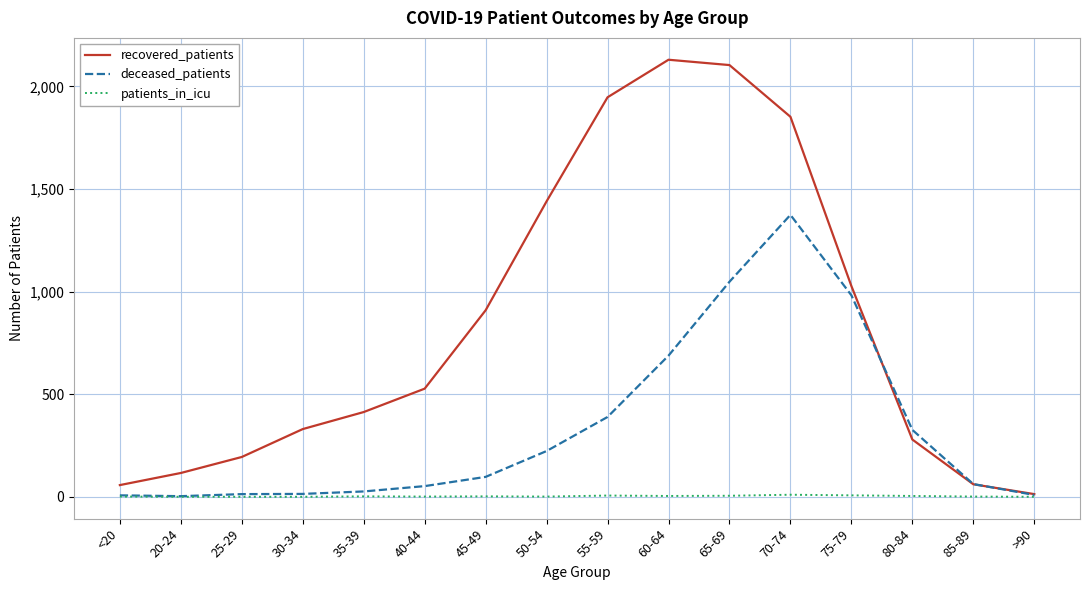

The deceased_patients series shows 248 at 60-64. True or false?

False